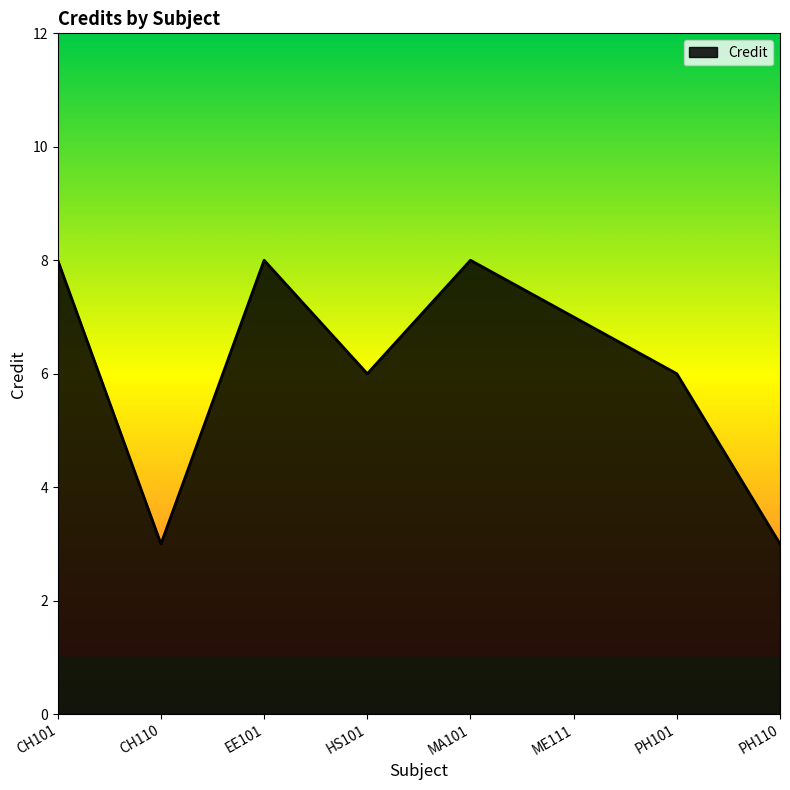

Read the value at PH110.

3